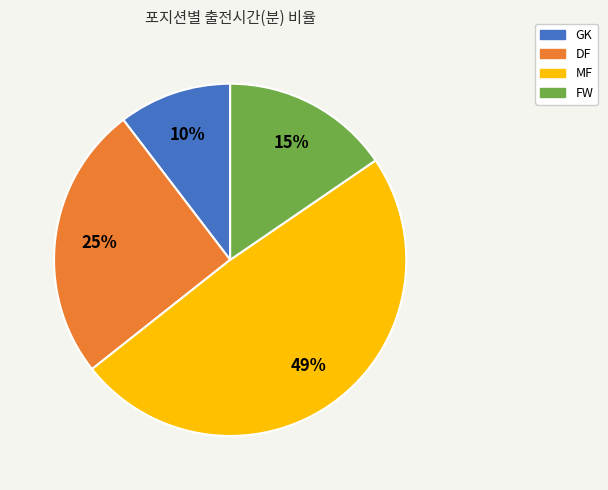

Is there any slice that represents more than half of the pie?

No